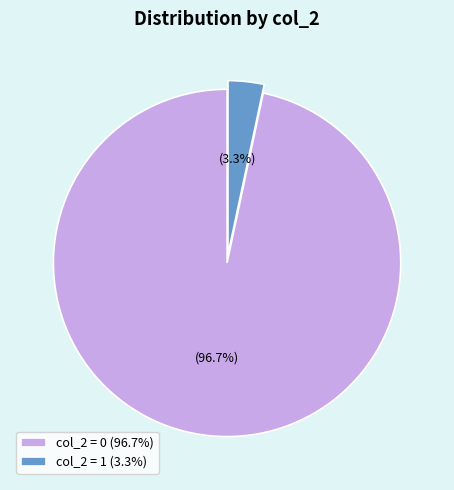

Between col_2 = 0 (96.7%) and col_2 = 1 (3.3%), which is larger?

col_2 = 0 (96.7%)